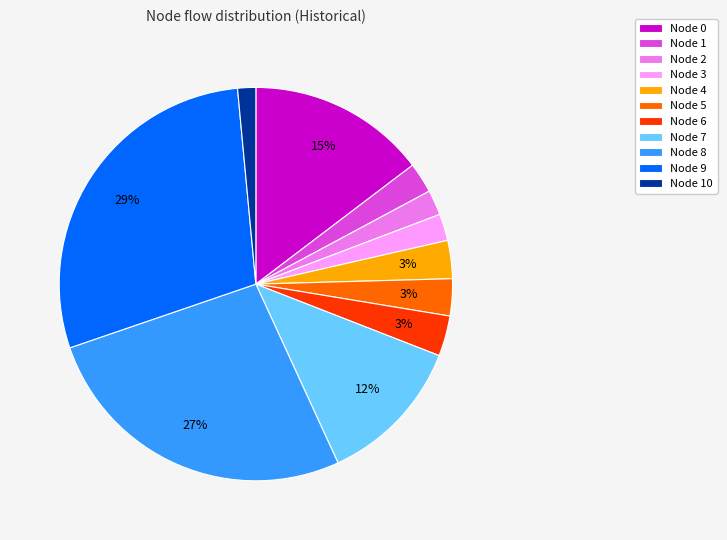

Which has a higher value, Node 4 or Node 0?

Node 0